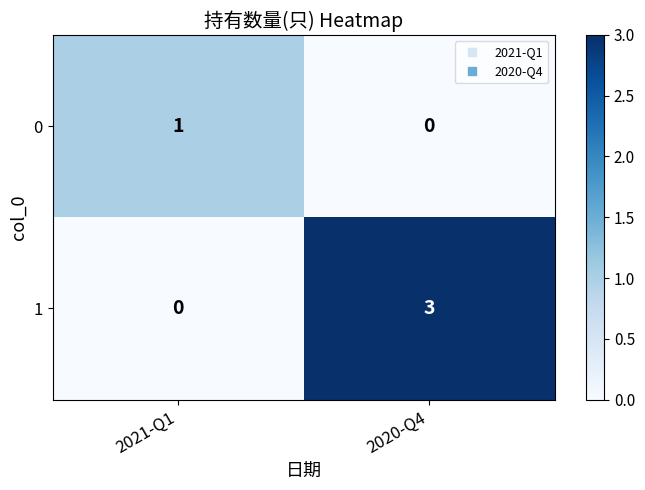

What is the approximate value of 1 at 2020-Q4?

3